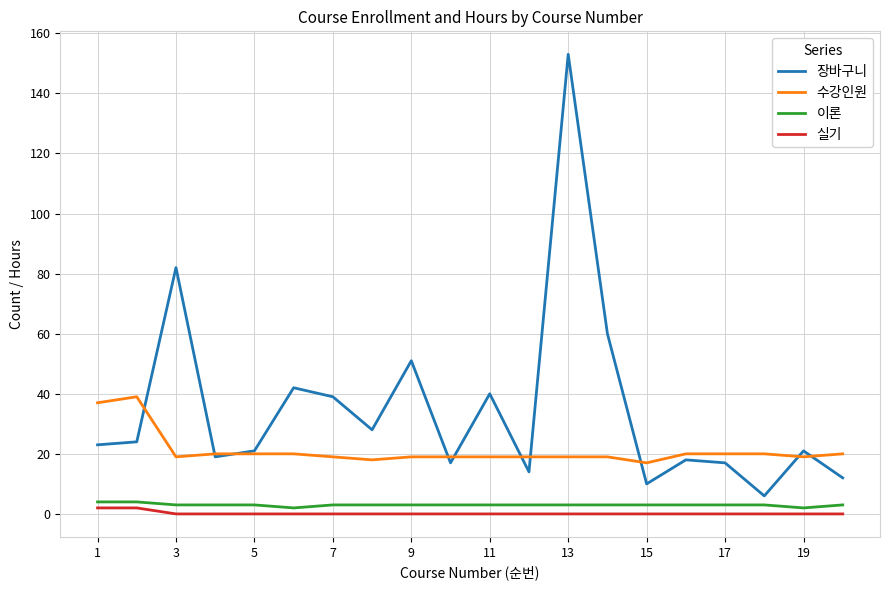

Which series has the largest total across all categories?

장바구니